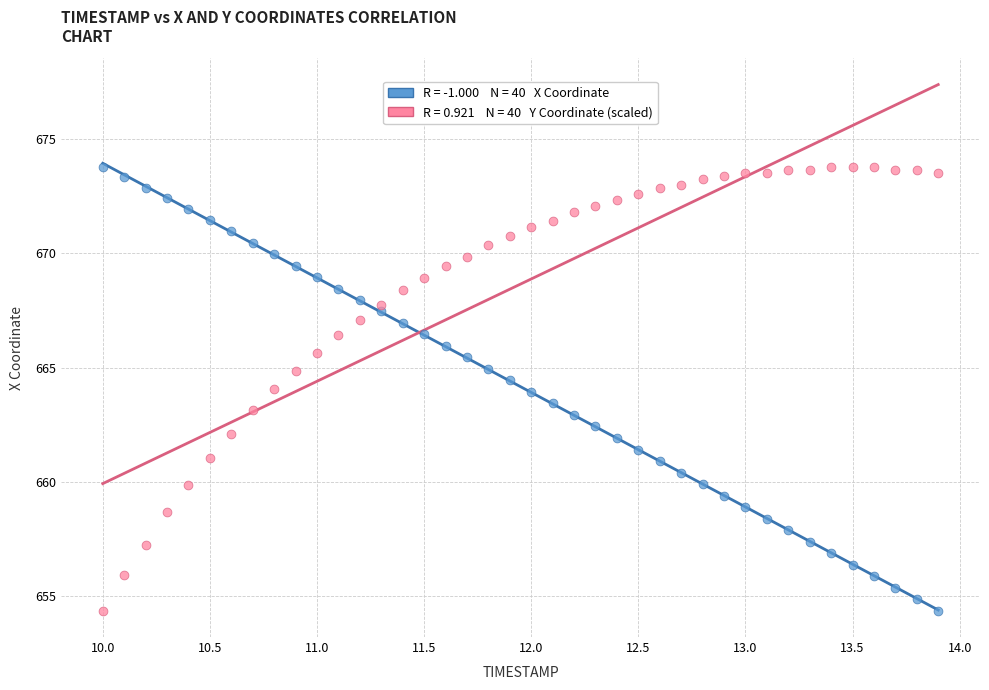

Across all data points, what is the range of Y values (max minus min)?

19.4